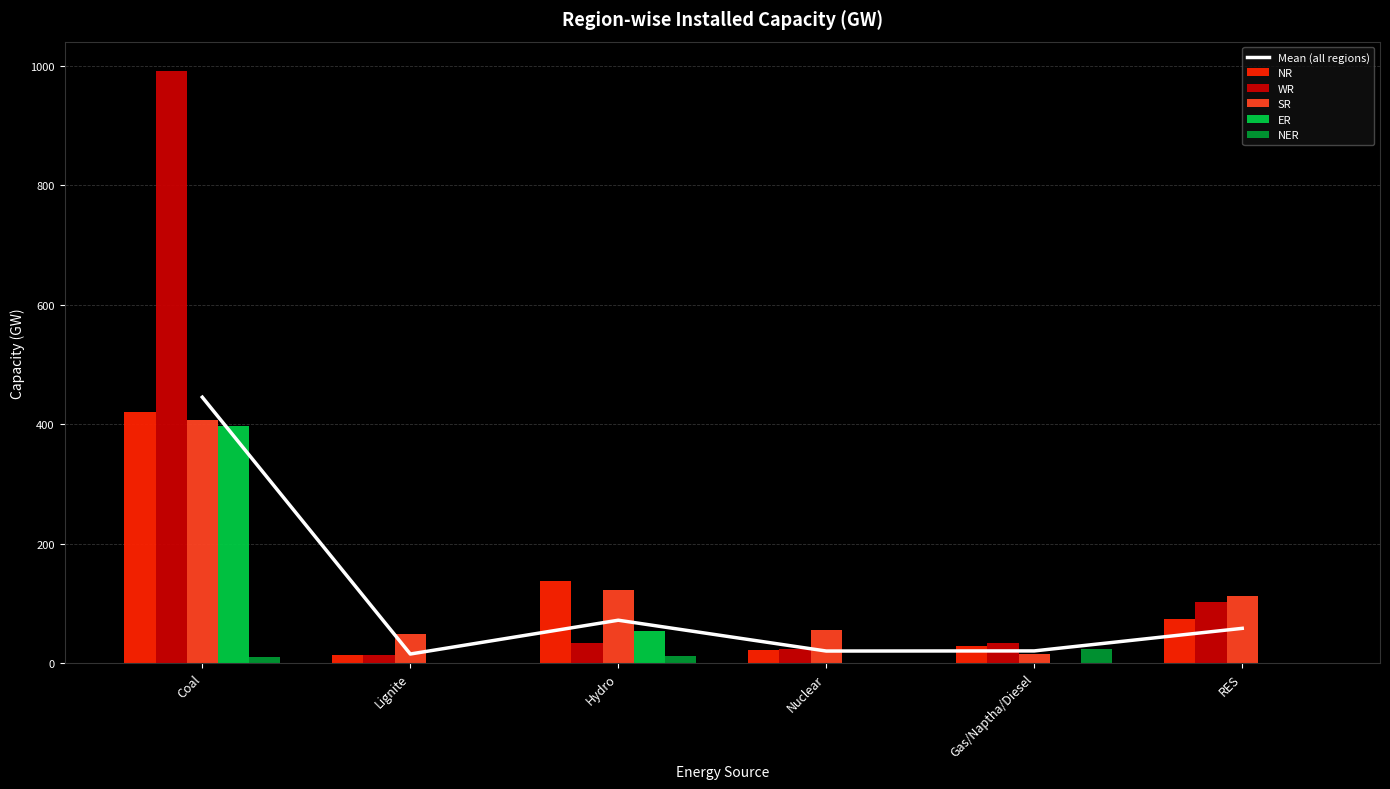

Where does the Mean (all regions) series first go above 58?

Coal